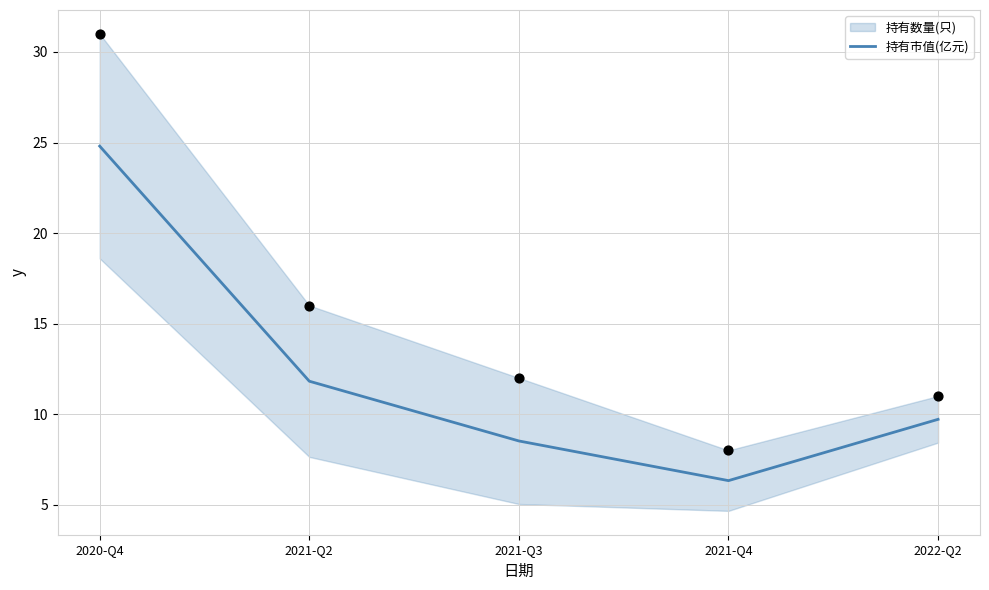

What is the change in value from 2021-Q3 to 2021-Q4?

-2.2